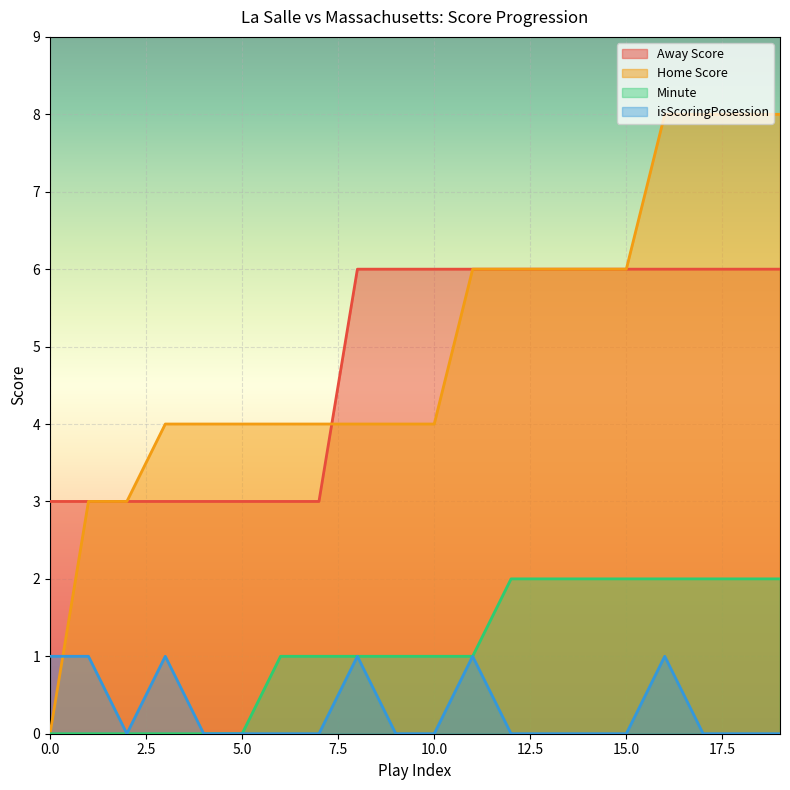

Which series has the largest range (max minus min)?

Home Score